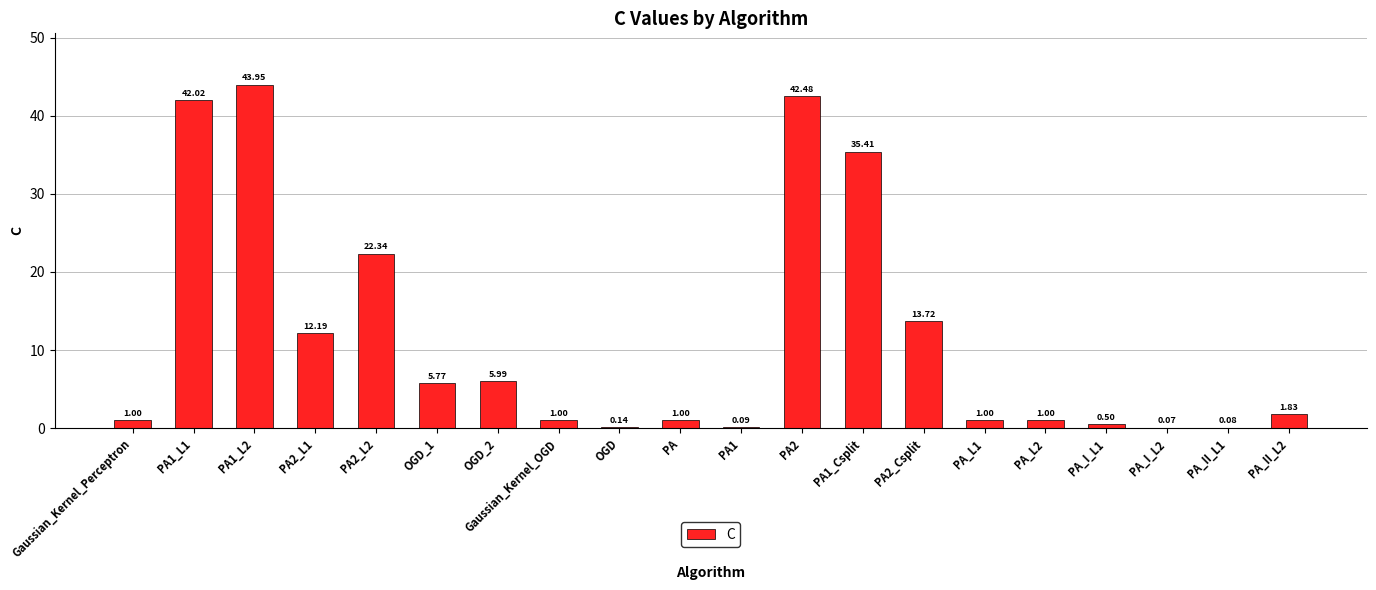

What is the greatest value displayed?

44.0